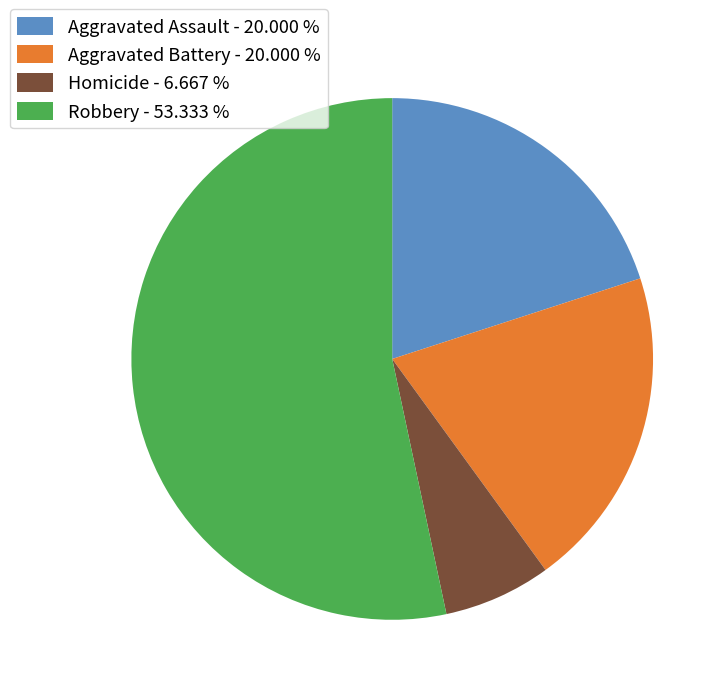

Between Homicide - 6.667 % and Aggravated Assault - 20.000 %, which is larger?

Aggravated Assault - 20.000 %